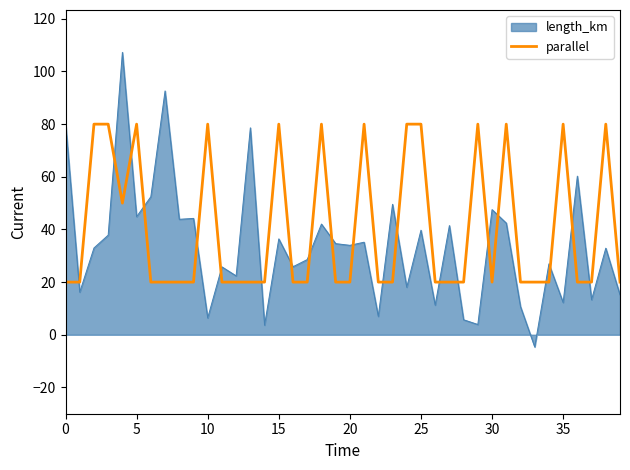

What is the smallest value displayed?

-4.6